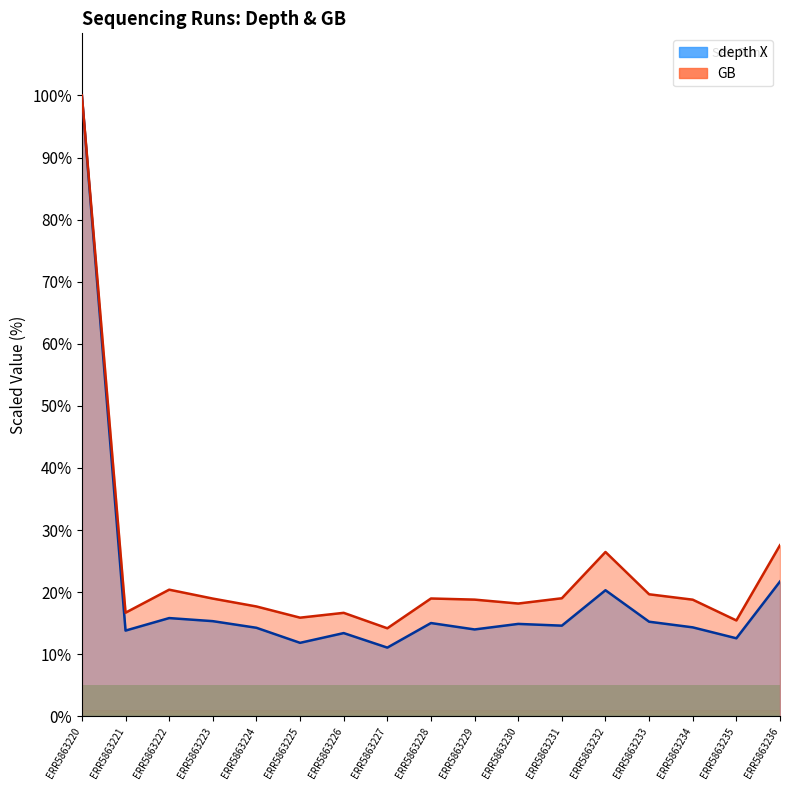

The GB series shows 28.9 at ERR5863222. True or false?

False